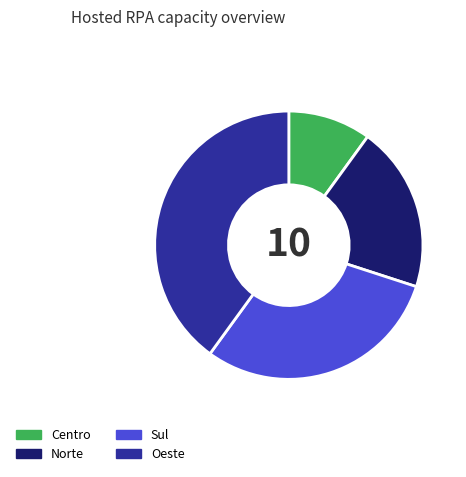

Rank the categories by value from highest to lowest.

Oeste, Sul, Norte, Centro